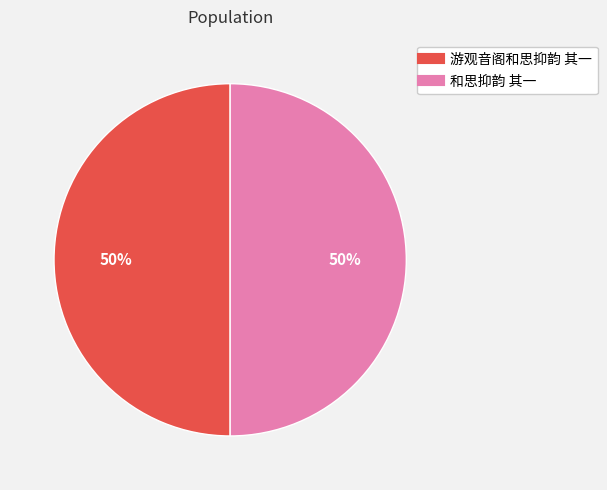

To the nearest percent, what percentage of the pie is 和思抑韵 其一?

50%